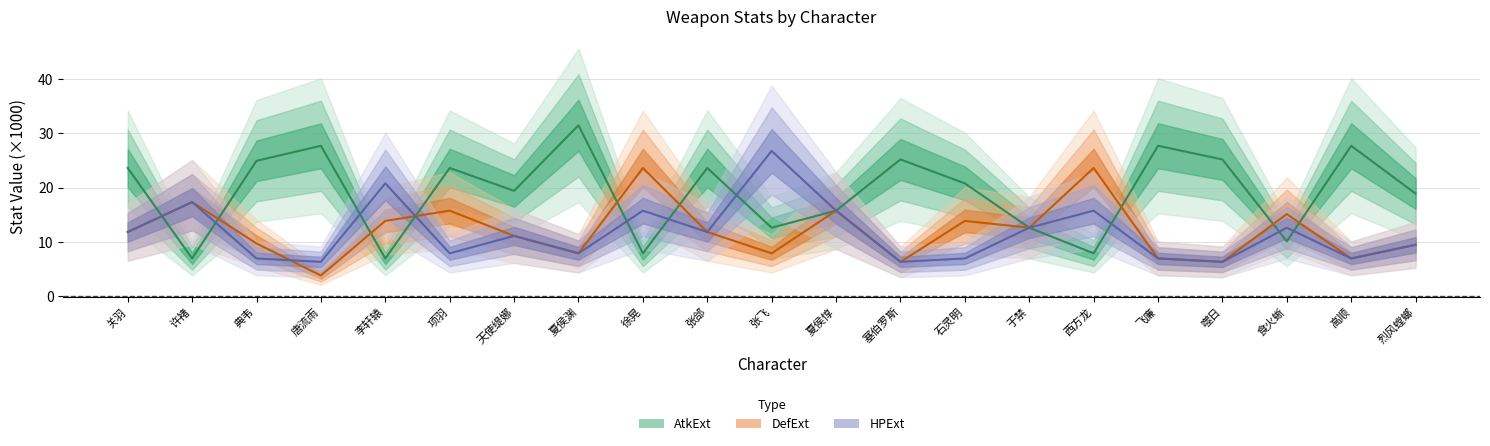

Reading left to right, extract all data points from this chart.

AtkExt: 23.6	6.9	24.9	27.7	6.9	23.6	19.4	31.5	7.9	23.6	12.6	15.8	25.2	20.8	12.6	7.9	27.7	25.2	10.1	27.7	18.9
DefExt: 11.8	17.3	9.7	3.8	13.9	15.8	11.1	7.9	23.6	11.8	7.9	15.8	6.3	13.9	12.6	23.6	6.9	6.3	15.1	6.9	9.4
HPExt: 11.8	17.3	6.9	6.3	20.8	7.9	11.1	7.9	15.8	11.8	26.8	15.8	6.3	6.9	12.6	15.8	6.9	6.3	12.6	6.9	9.4